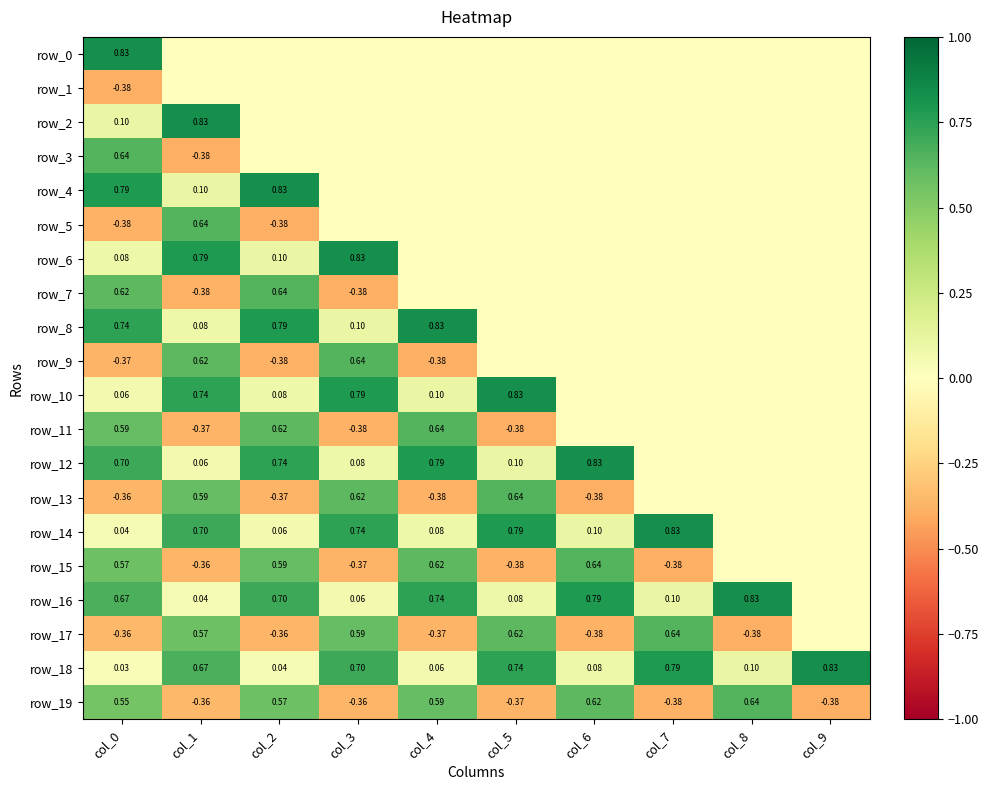

At which category is the sum across all series the highest?

col_0